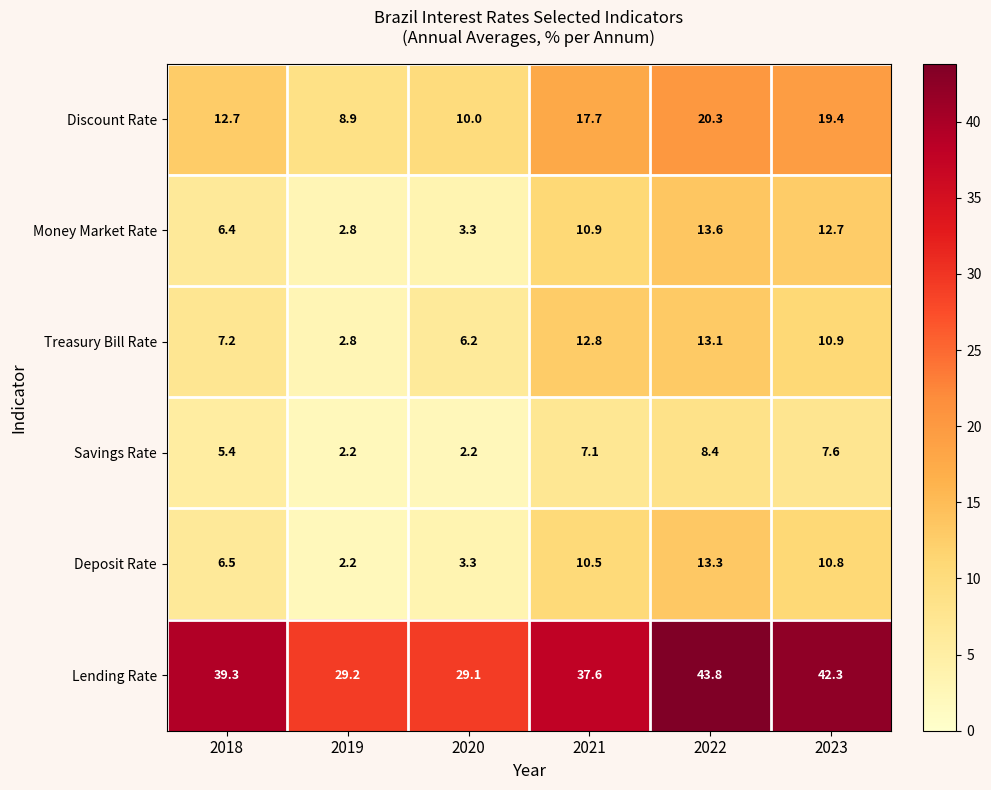

Read the Savings Rate value at 2022.

8.4